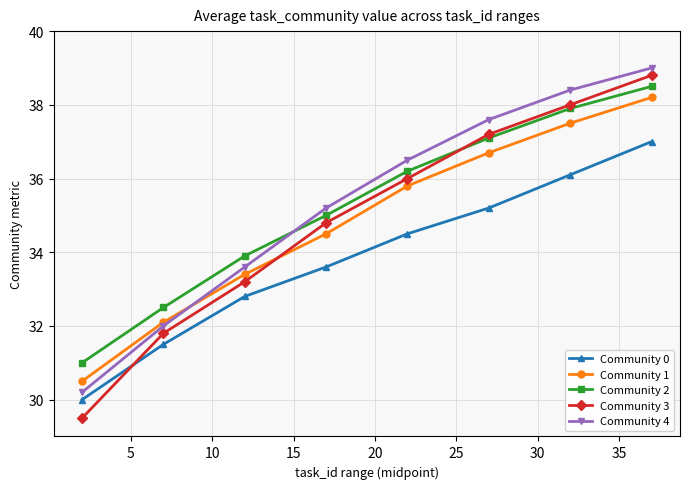

At how many categories does at least one series exceed 33?

6